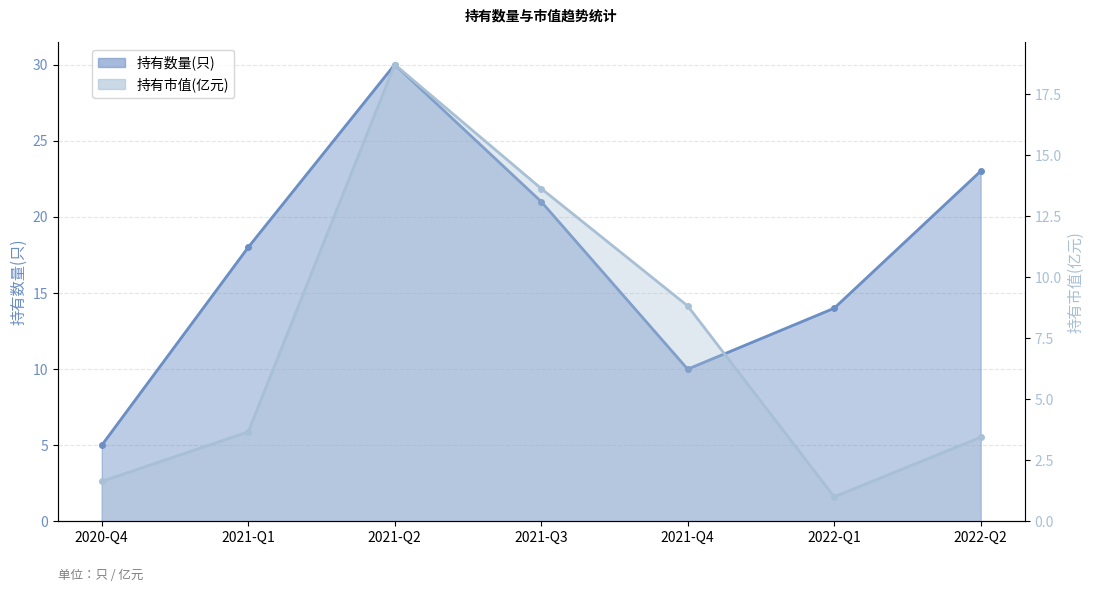

True or false: 持有市值(亿元) and 持有数量(只) cross at least once.

False